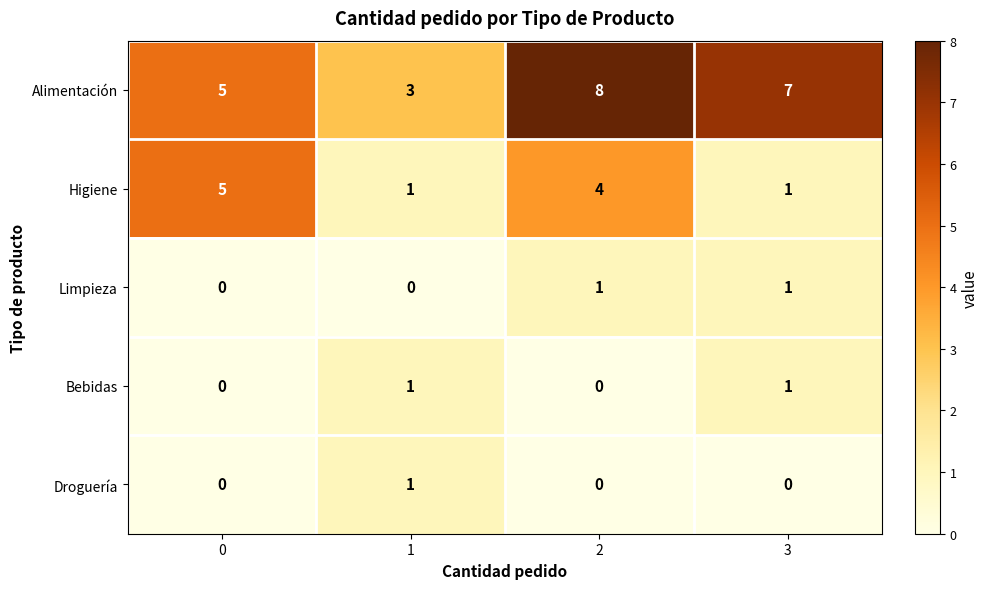

True or false: Bebidas has a value of 1 at 3.

True